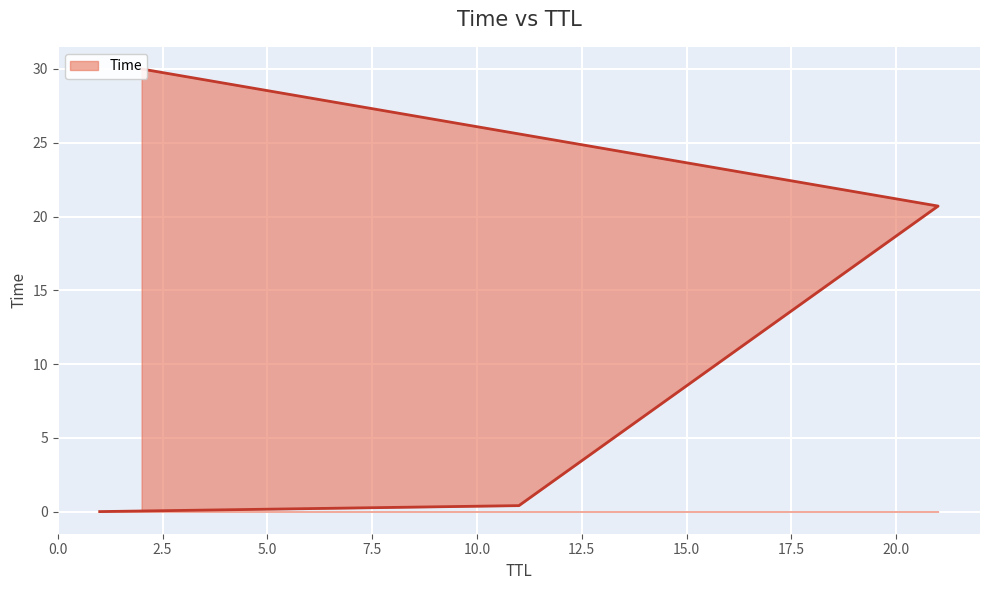

What is the sum of all values?

51.1